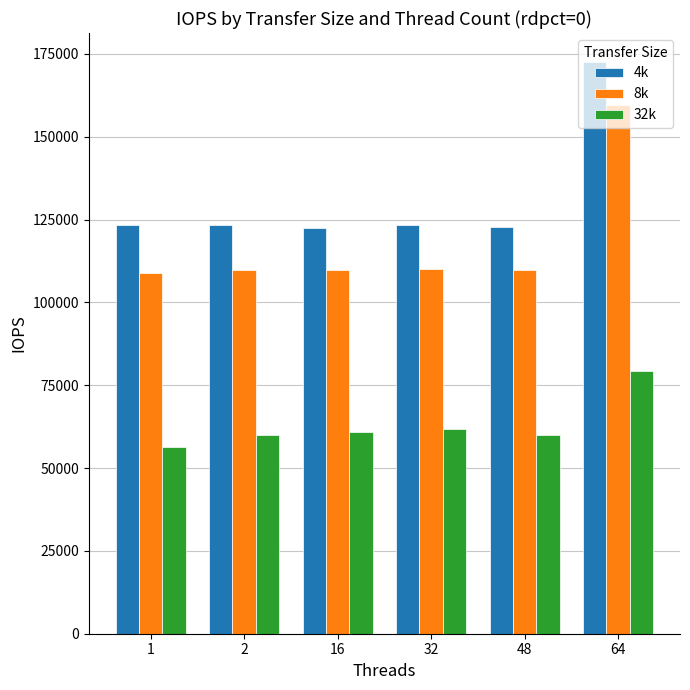

What is the average value of the 8k series?

117966